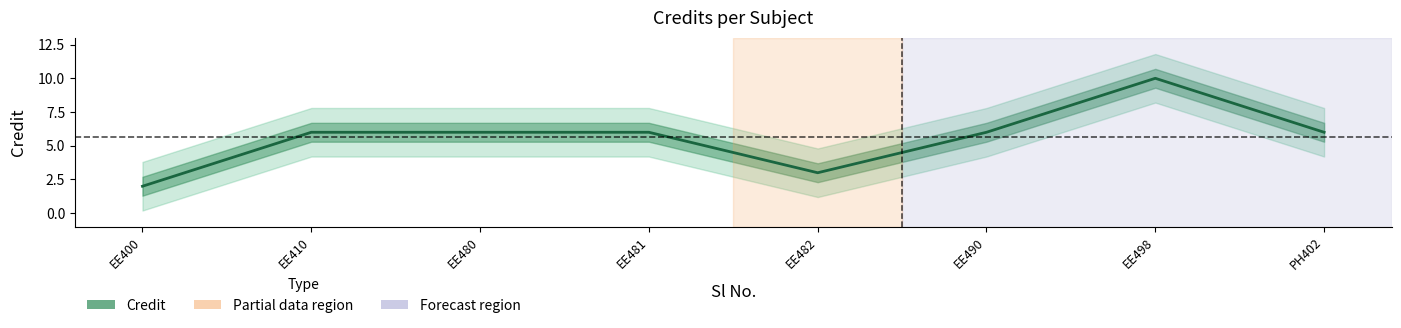

Reading left to right, list all the values displayed in this chart.

EE400=2	EE410=6	EE480=6	EE481=6	EE482=3	EE490=6	EE498=10	PH402=6